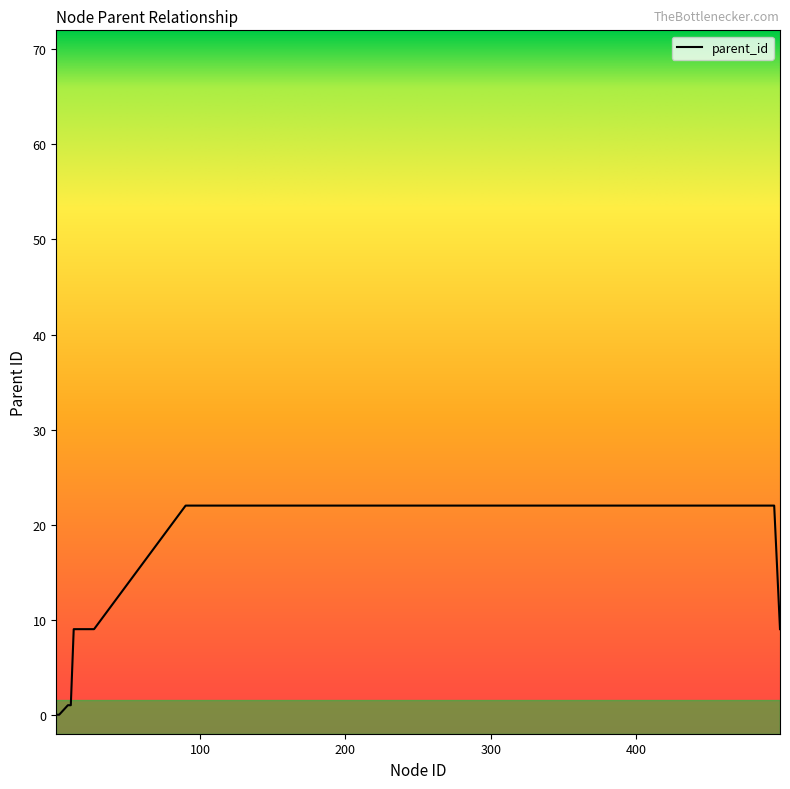

What is the difference between the maximum and minimum values?

22